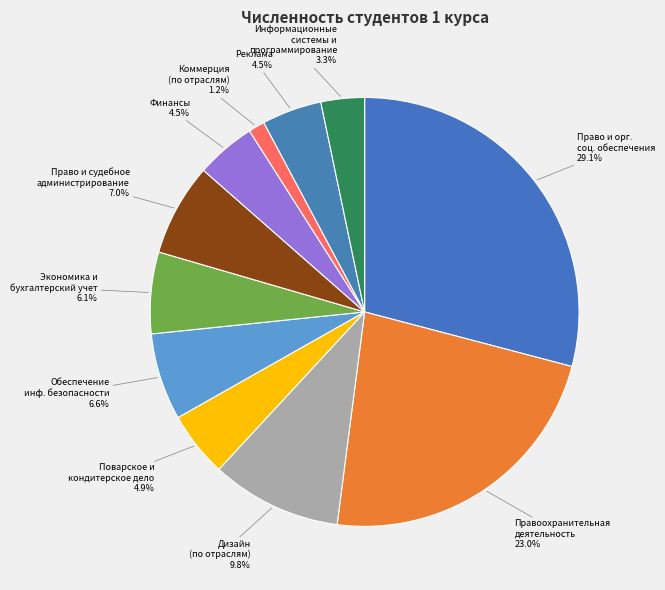

How many slices are in this pie chart?

11